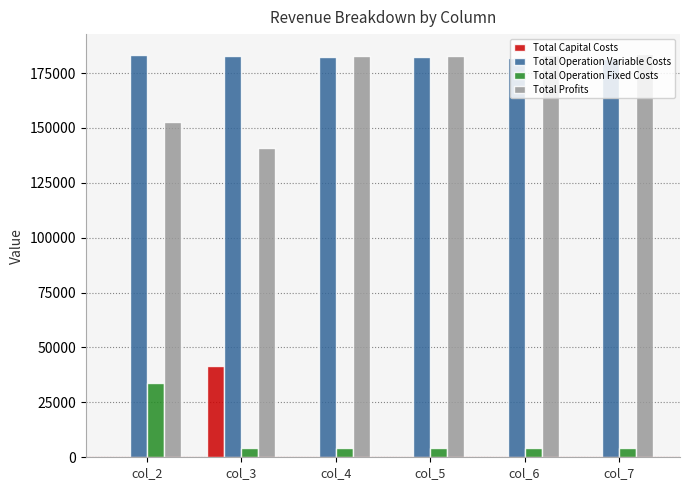

True or false: Total Operation Variable Costs has a value of 183011.3 at col_2.

True